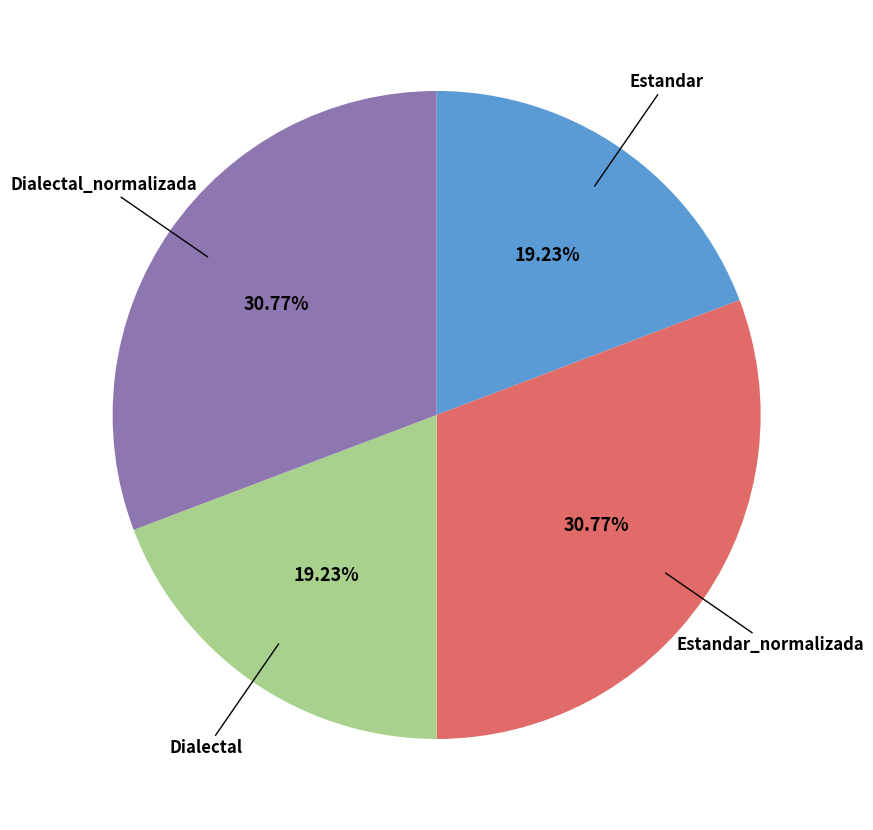

To the nearest percent, what is the difference between the Estandar and Dialectal_normalizada slice percentages?

12%